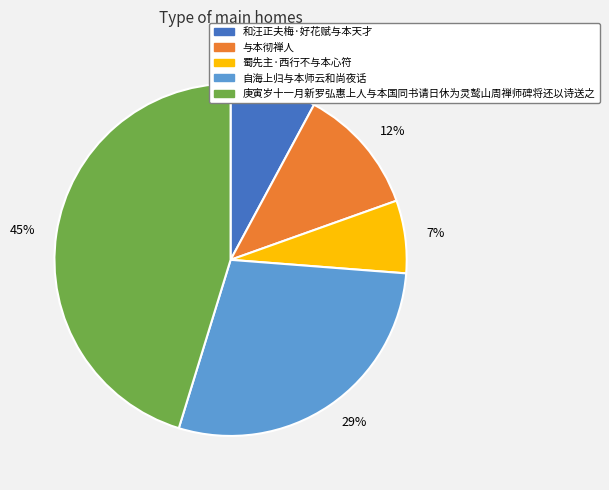

Is there a majority slice in this chart?

No